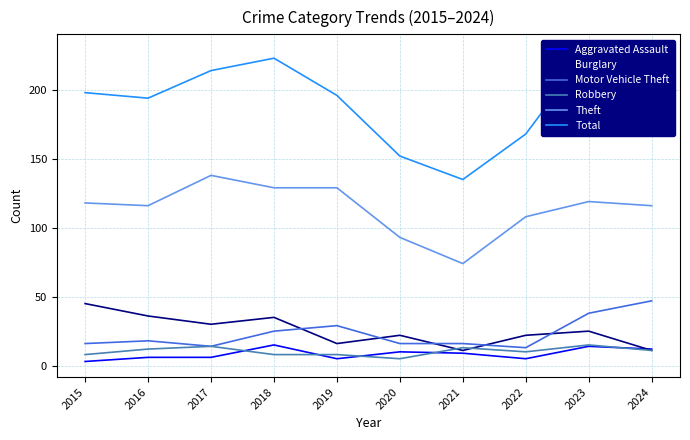

At which category does the chart reach its minimum across all series?

2015